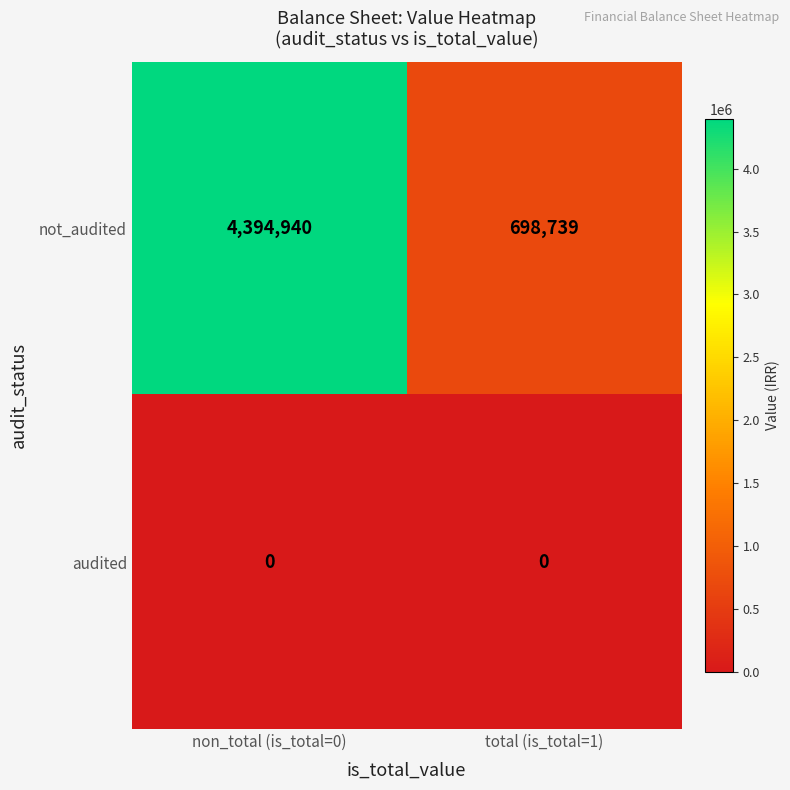

Reading left to right, list all the values displayed in this chart.

not_audited: non_total (is_total=0)=4394940	total (is_total=1)=698739
audited: non_total (is_total=0)=0	total (is_total=1)=0